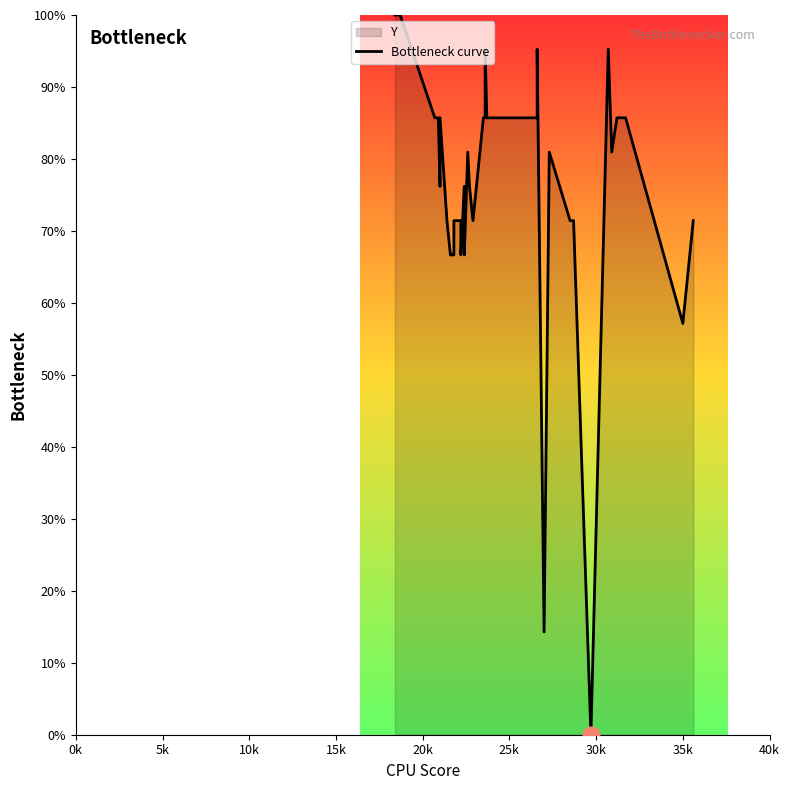

How many points are lower than both their immediate neighbors (excluding endpoints)?

8